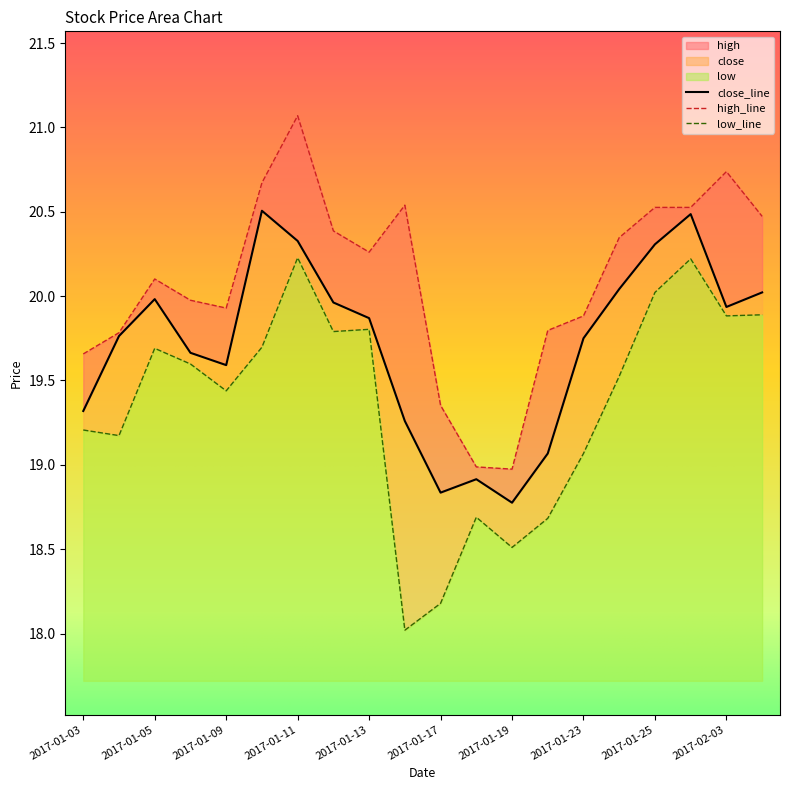

Reading left to right, extract all data points from this chart.

close: 2017-01-03=19.3	2017-01-04=19.8	2017-01-05=20.0	2017-01-06=19.7	2017-01-09=19.6	2017-01-10=20.5	2017-01-11=20.3	2017-01-12=20.0	2017-01-13=19.9	2017-01-16=19.3	2017-01-17=18.8	2017-01-18=18.9	2017-01-19=18.8	2017-01-20=19.1	2017-01-23=19.8	2017-01-24=20.0	2017-01-25=20.3	2017-01-26=20.5	2017-02-03=19.9	2017-02-06=20.0
high: 2017-01-03=19.7	2017-01-04=19.8	2017-01-05=20.1	2017-01-06=20.0	2017-01-09=19.9	2017-01-10=20.7	2017-01-11=21.1	2017-01-12=20.4	2017-01-13=20.3	2017-01-16=20.5	2017-01-17=19.4	2017-01-18=19.0	2017-01-19=19.0	2017-01-20=19.8	2017-01-23=19.9	2017-01-24=20.3	2017-01-25=20.5	2017-01-26=20.5	2017-02-03=20.7	2017-02-06=20.5
low: 2017-01-03=19.2	2017-01-04=19.2	2017-01-05=19.7	2017-01-06=19.6	2017-01-09=19.4	2017-01-10=19.7	2017-01-11=20.2	2017-01-12=19.8	2017-01-13=19.8	2017-01-16=18.0	2017-01-17=18.2	2017-01-18=18.7	2017-01-19=18.5	2017-01-20=18.7	2017-01-23=19.1	2017-01-24=19.5	2017-01-25=20.0	2017-01-26=20.2	2017-02-03=19.9	2017-02-06=19.9